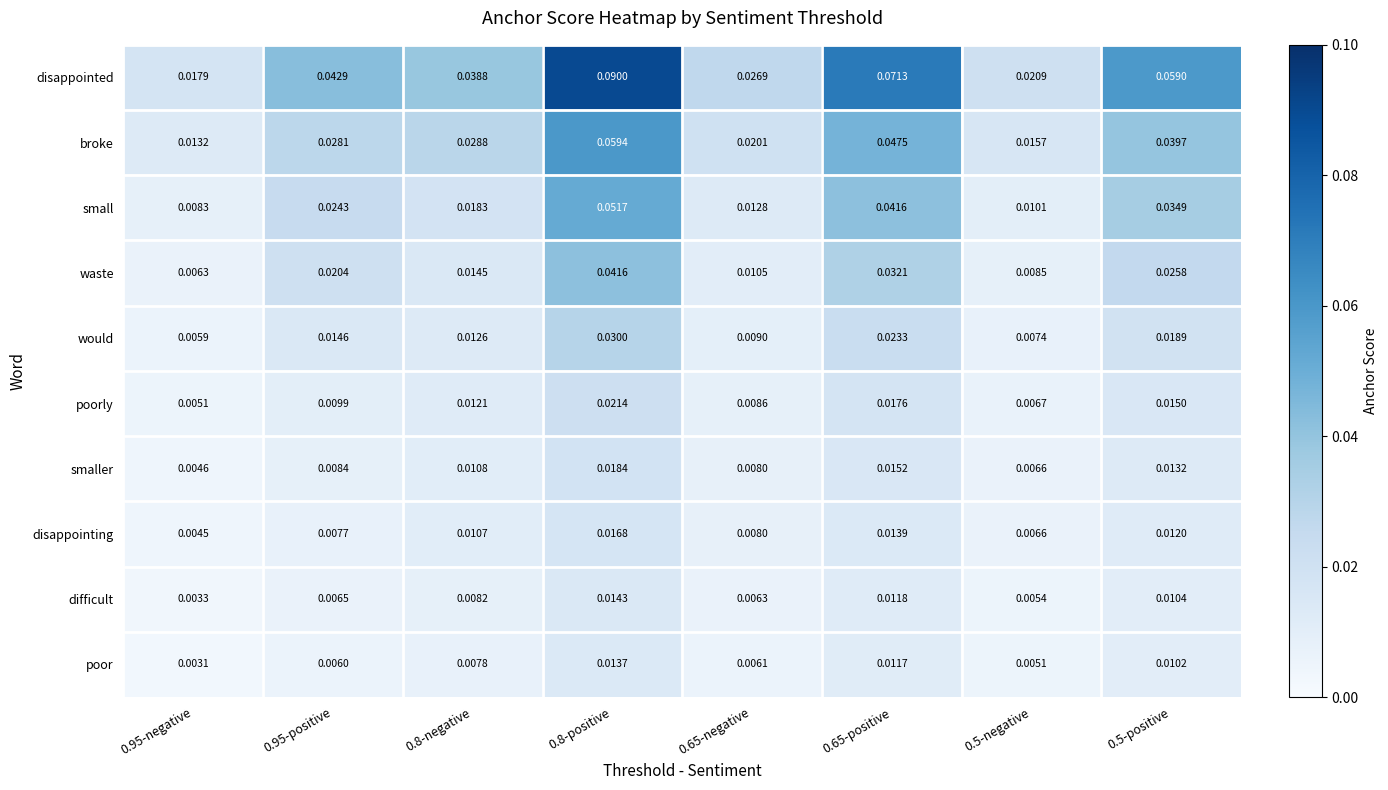

List the series in order of their peak value, lowest first.

poor, difficult, disappointing, smaller, poorly, would, waste, small, broke, disappointed